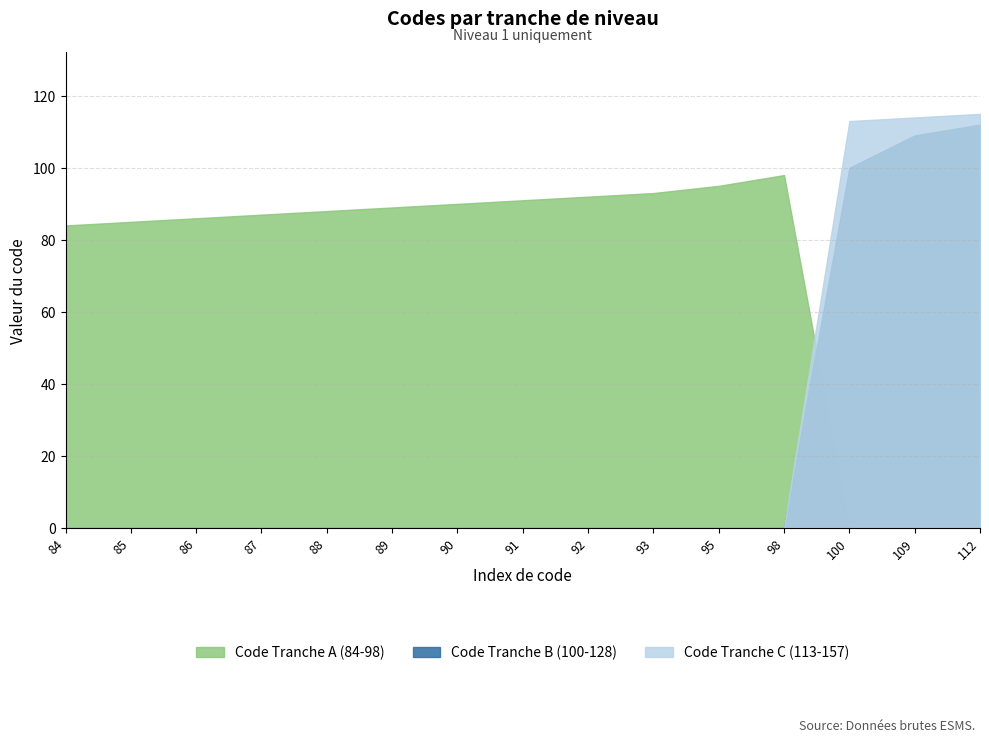

How many intersections are there between Code Tranche B (100-128) and Code Tranche A (84-98)?

1